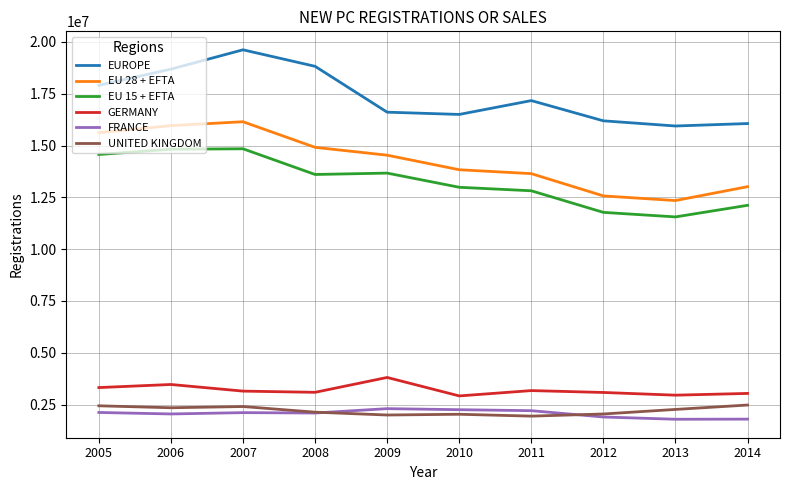

What is the greatest value displayed?

19618588